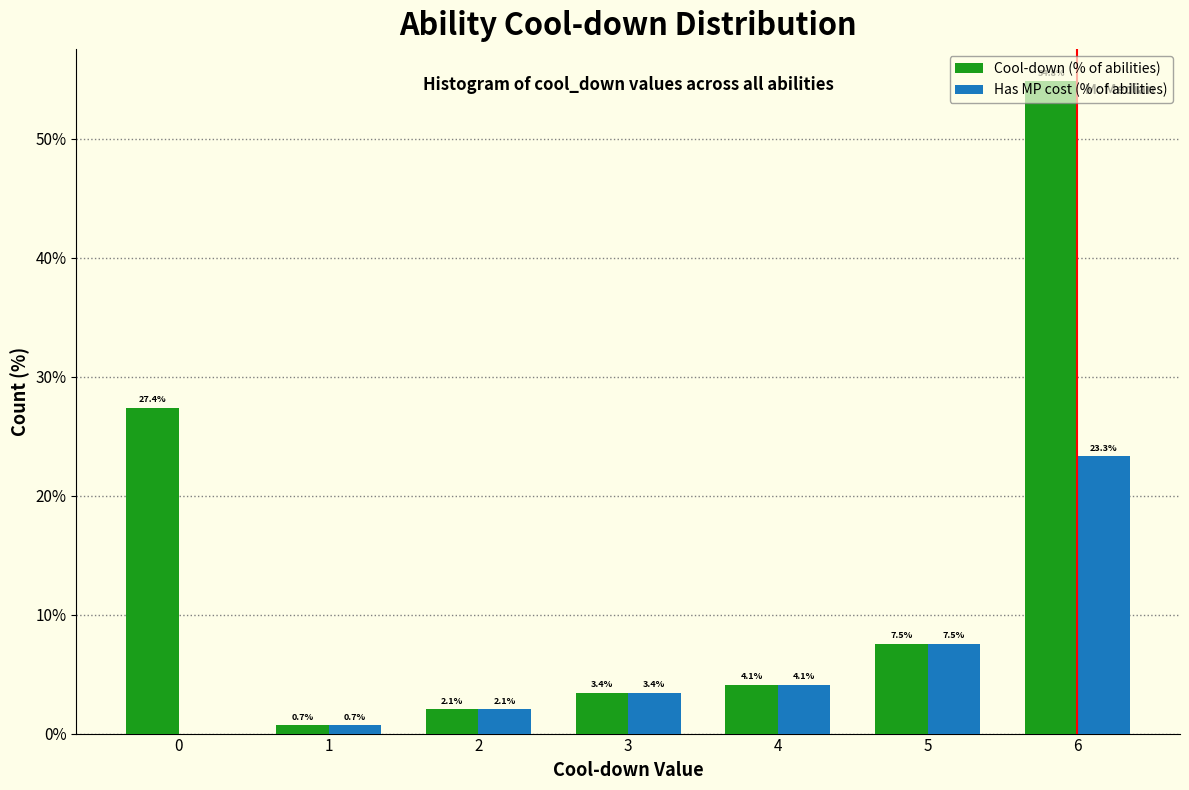

What is the greatest value displayed?

54.8